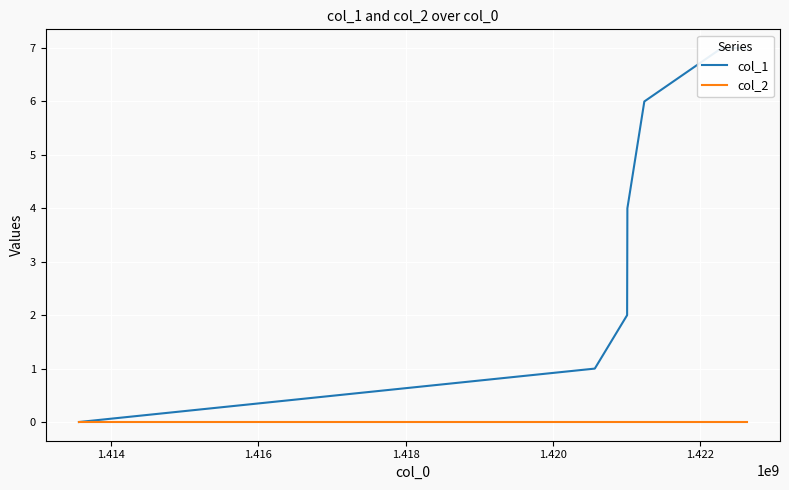

Which has a higher value, 1.414 or 1.416?

1.416